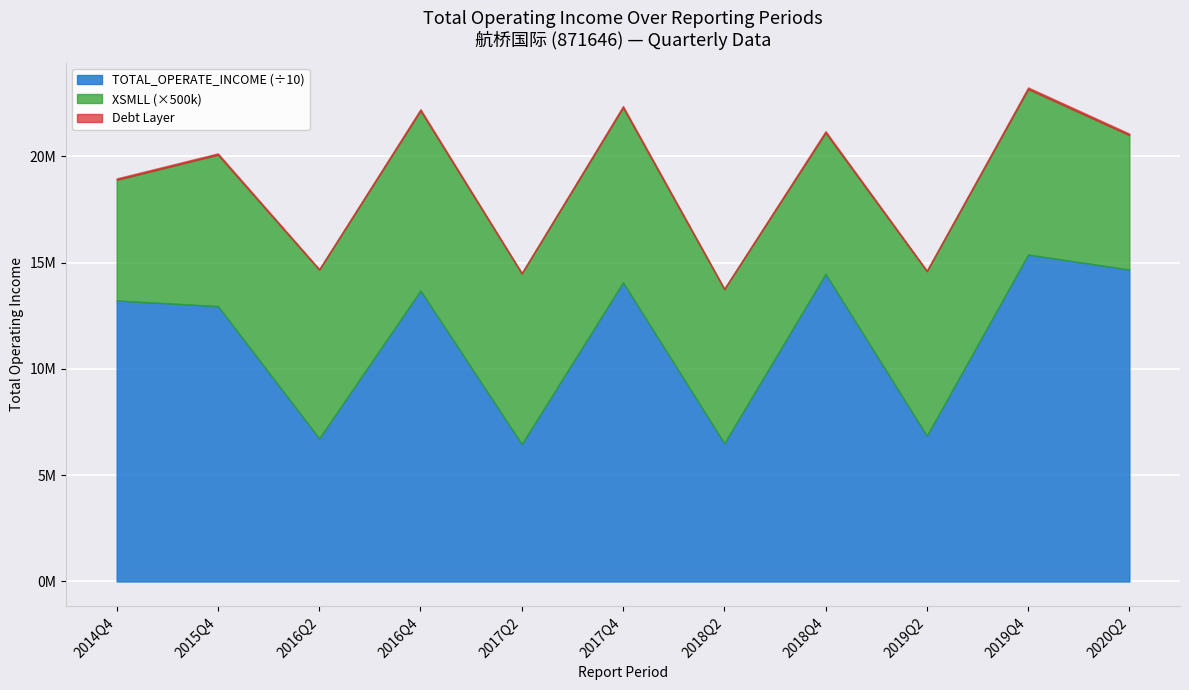

Is it true that TOTAL_OPERATE_INCOME equals 225234453.6 at 2015Q4?

False